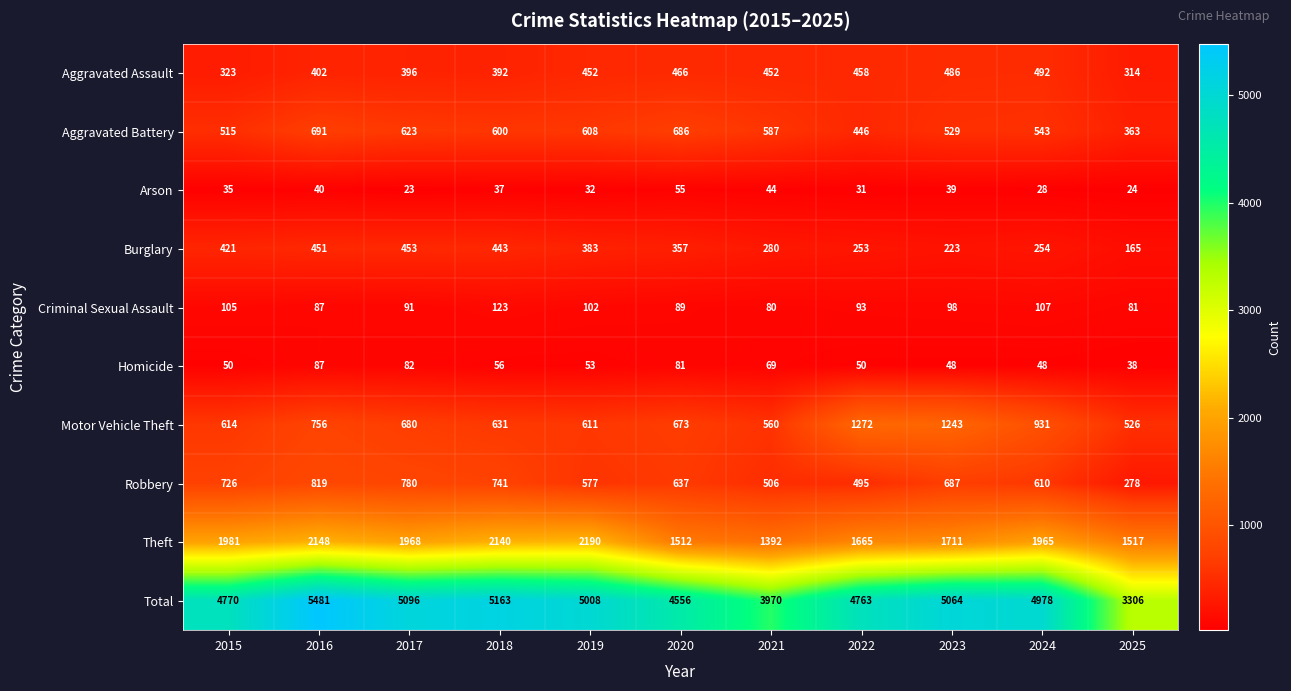

Which series has the widest spread of values?

Total